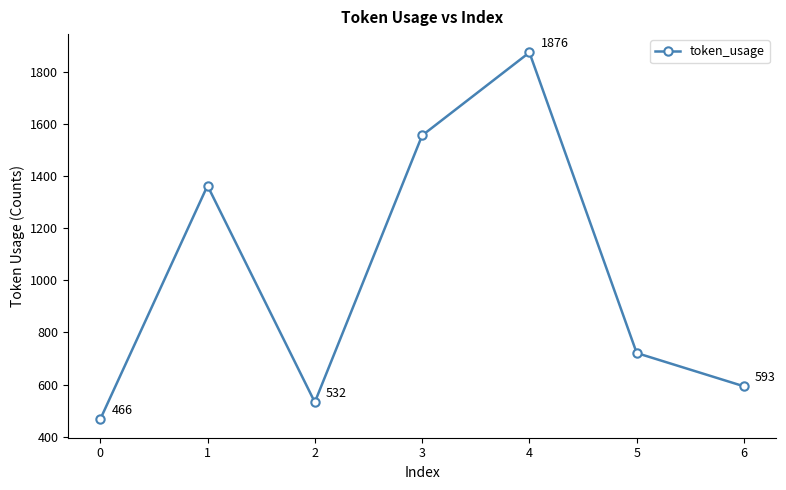

Where is the first local minimum?

2